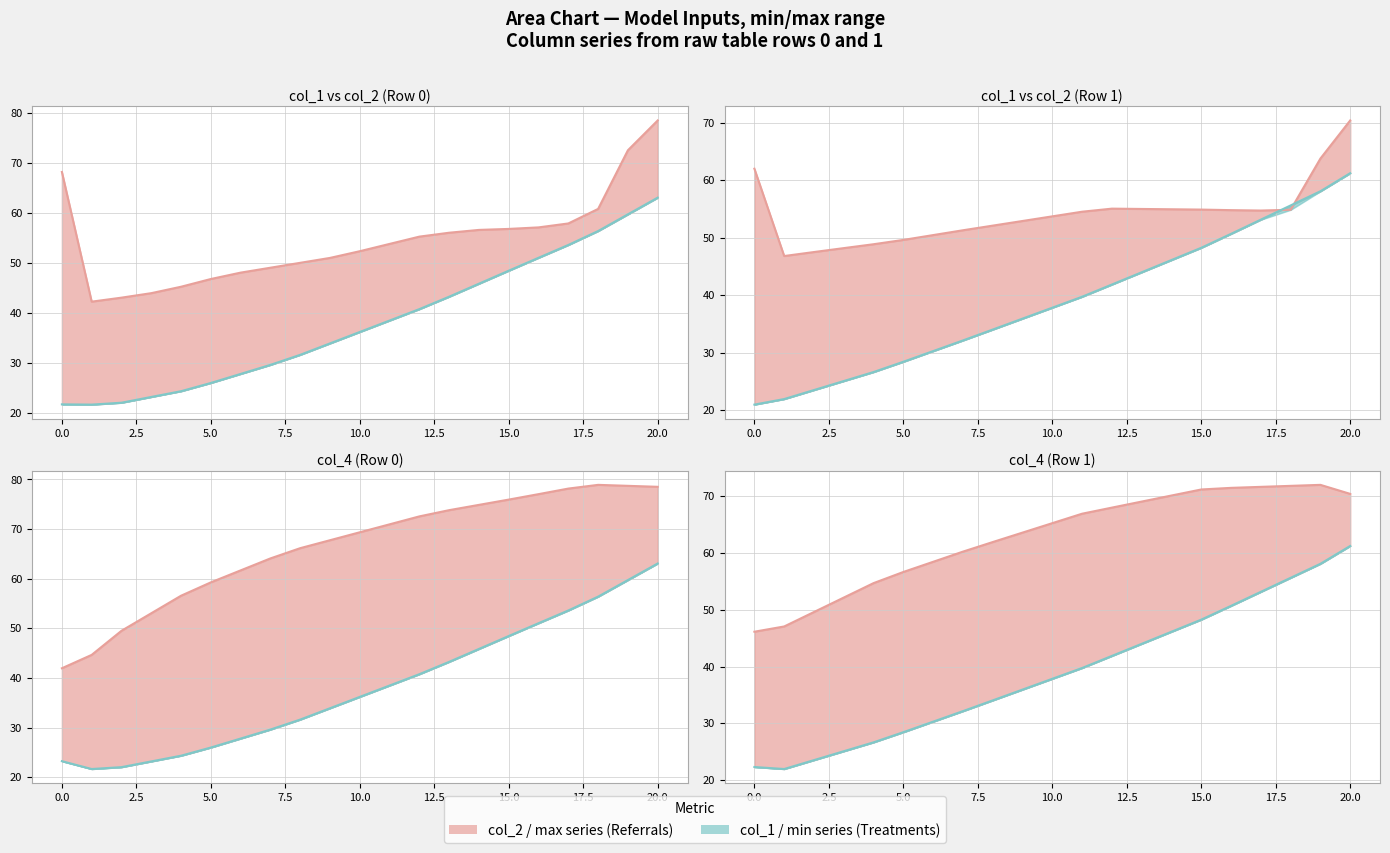

At which label is col_1 closest to 21?

1